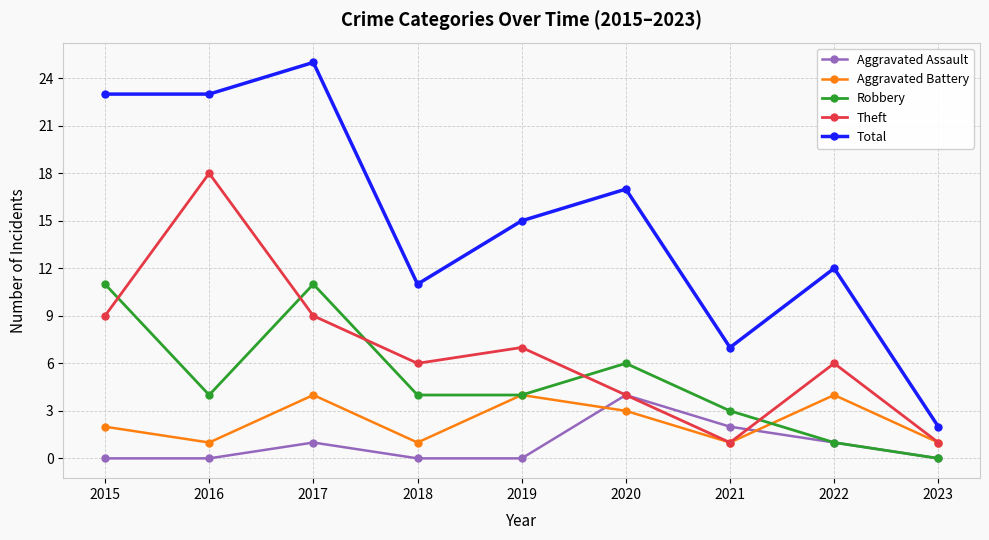

Which series changed the most between 2015 and 2023?

Total